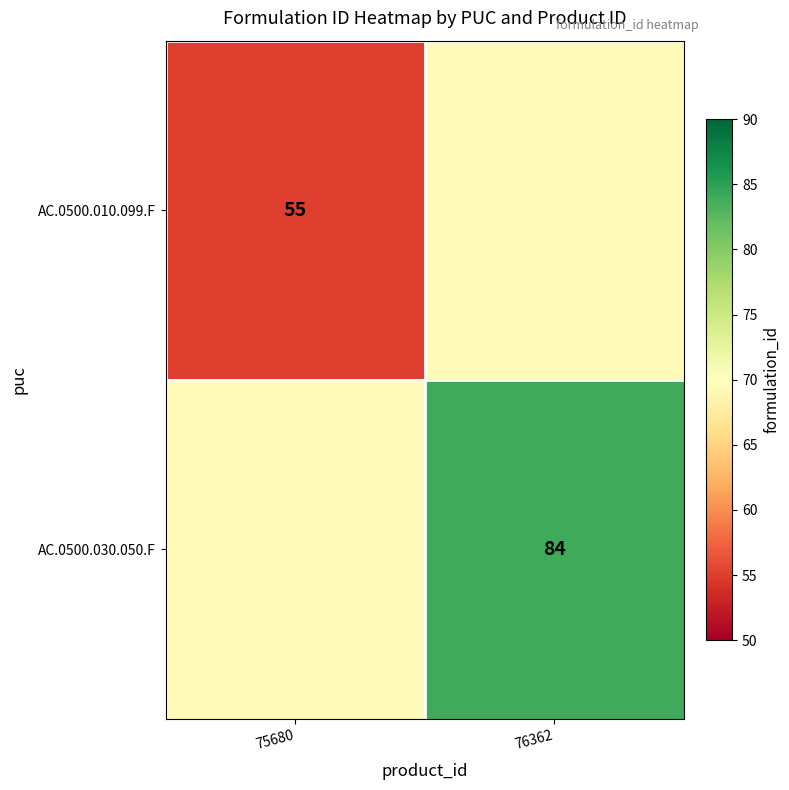

Is it true that AC.0500.030.050.F equals 84.0 at 76362?

True